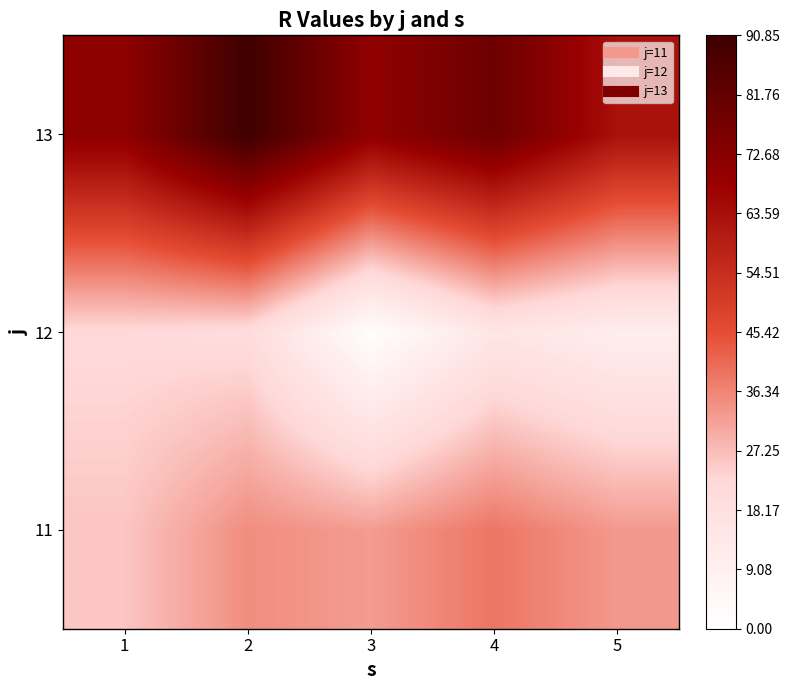

List the series in order of their overall mean, lowest first.

12, 11, 13